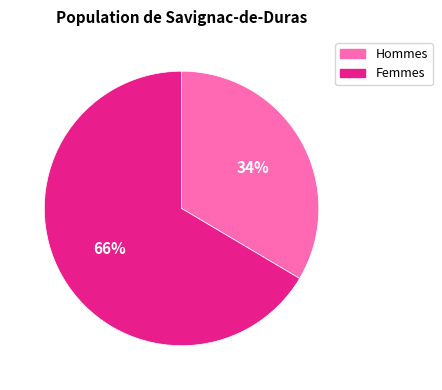

To the nearest percent, what portion does Femmes represent?

66%